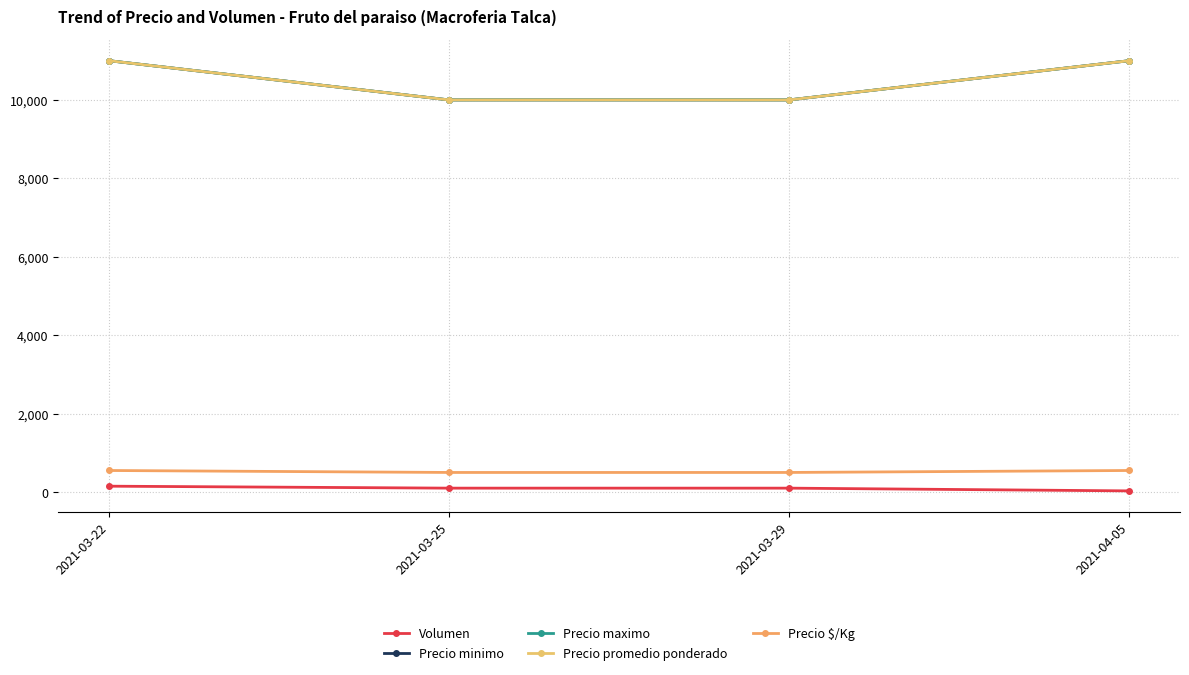

Is this an area chart (filled region under the line)?

No